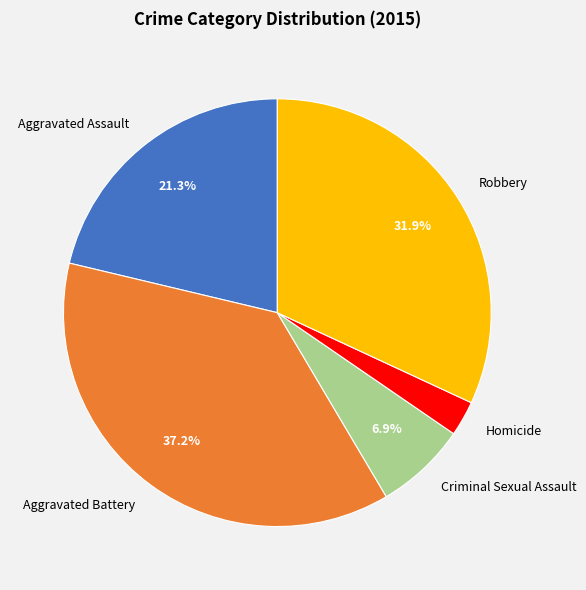

Is there any slice that represents more than half of the pie?

No